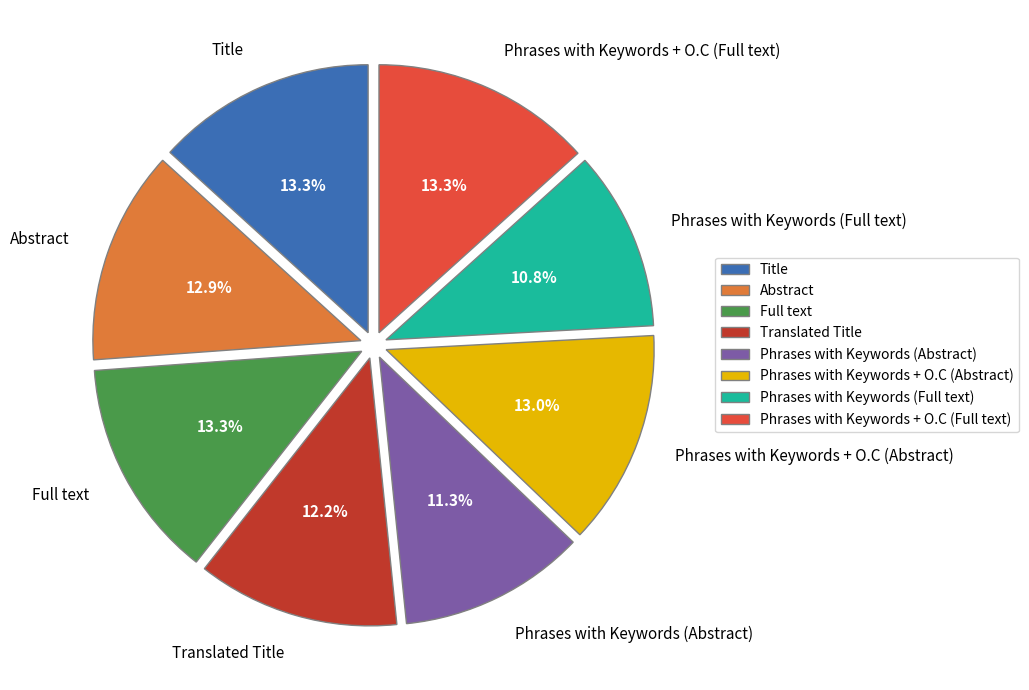

How many segments does this pie chart have?

8